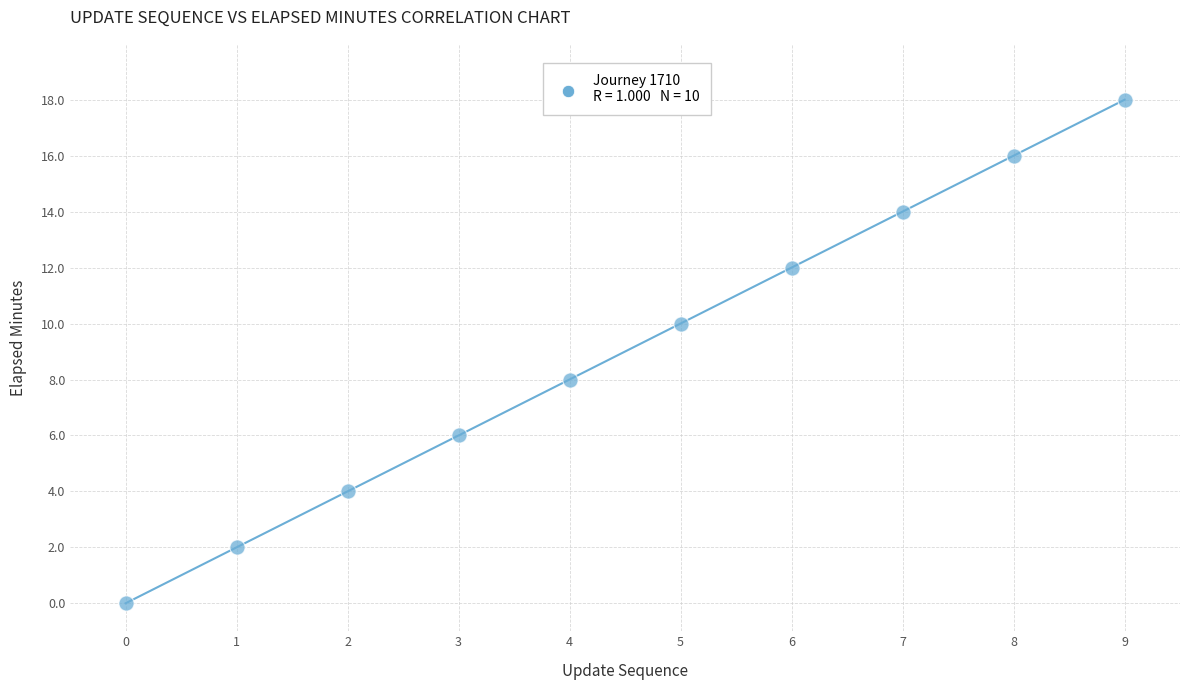

What is the average Y value?

9